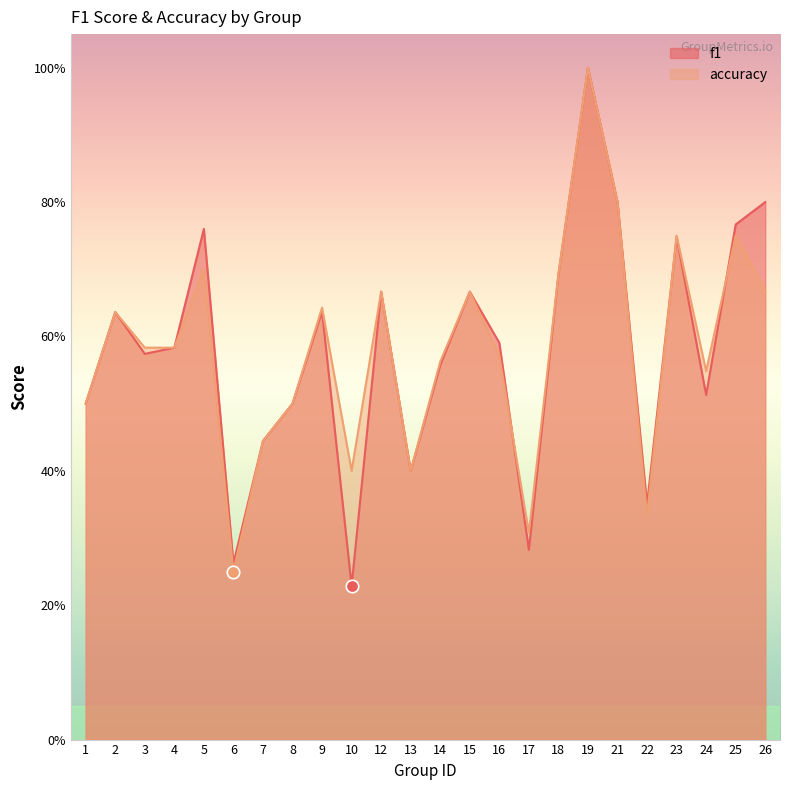

At how many categories does at least one series exceed 0?

24